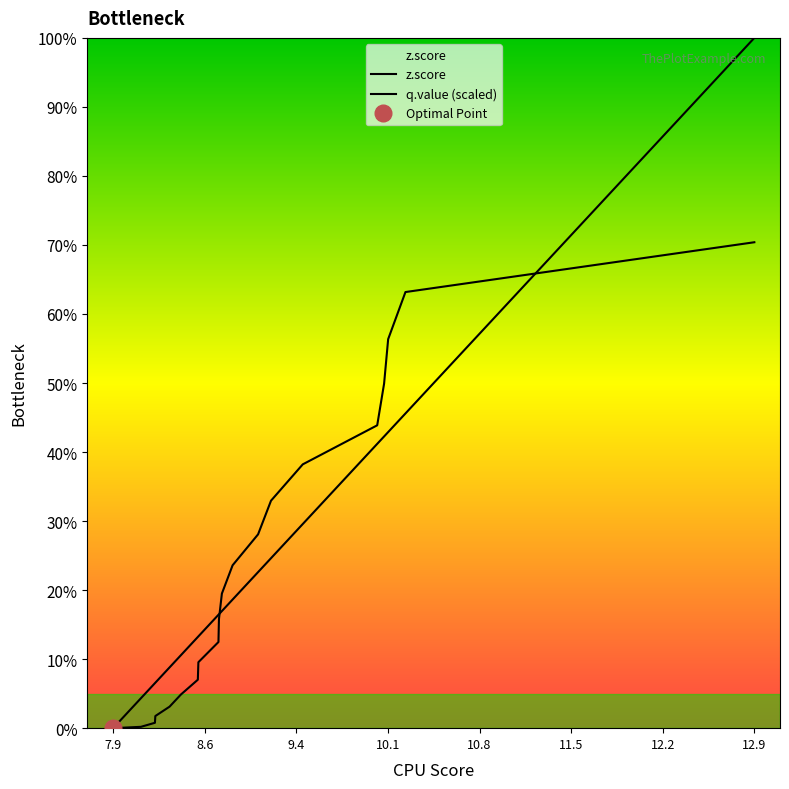

List the series in order of their peak value, highest first.

z.score, q.value (scaled)